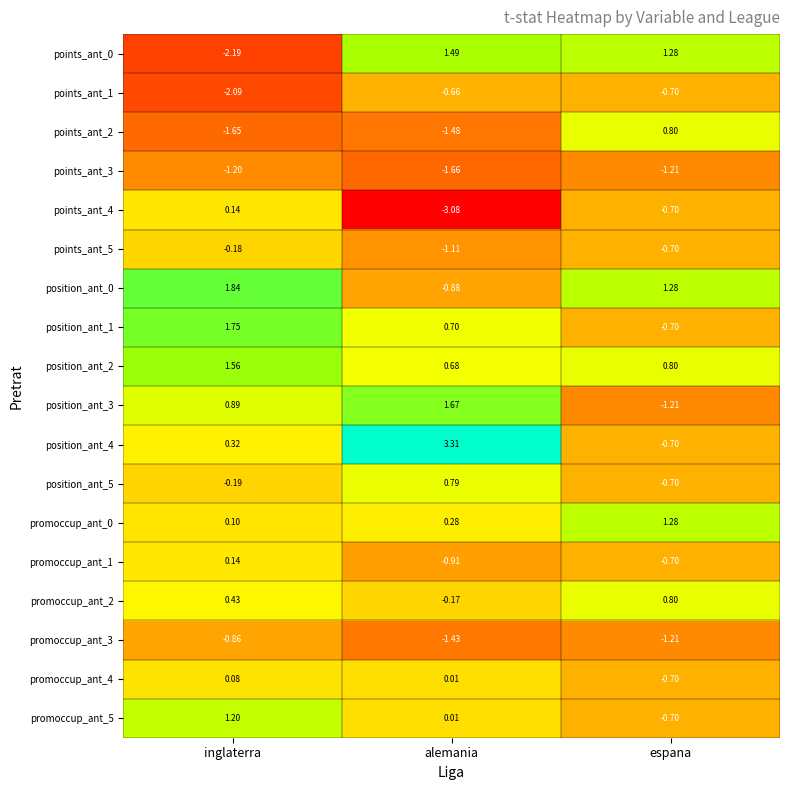

Which category has the lowest value across all series?

alemania